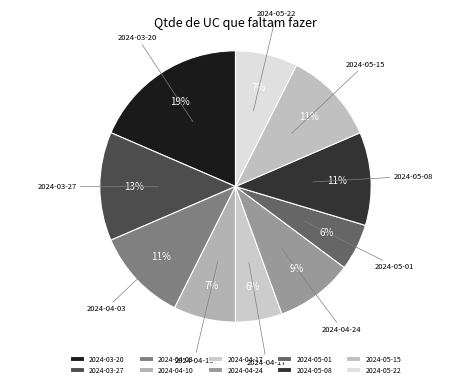

Is the sum of 2024-04-24 and 2024-03-20 greater than half?

No